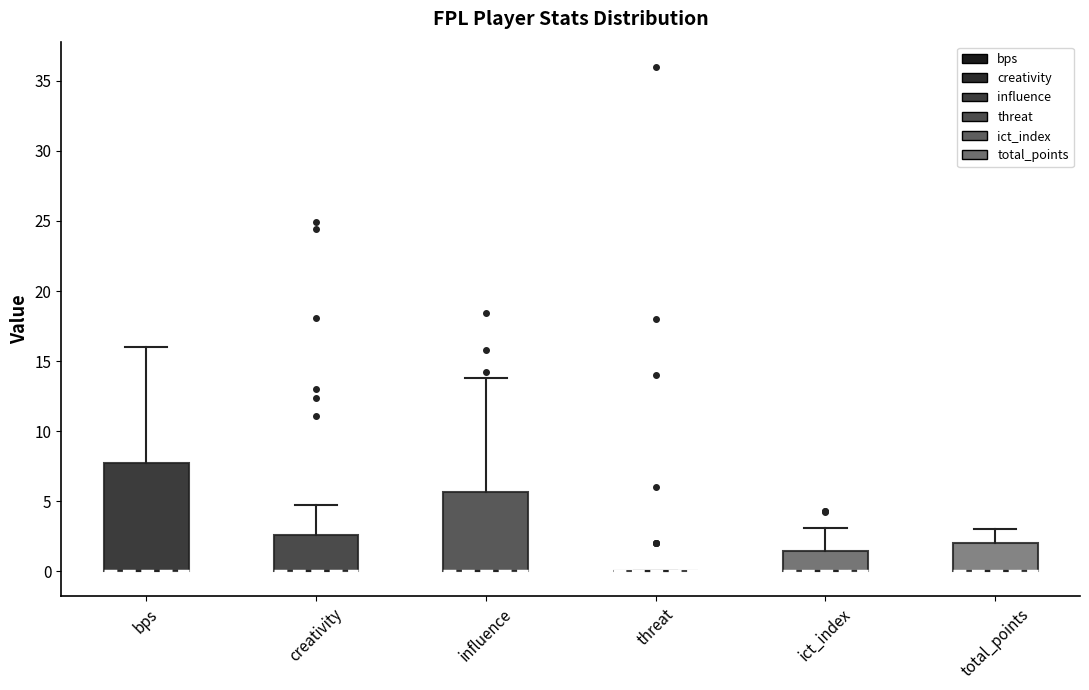

Reading left to right, transcribe this box plot: for each box, give where its median line is, the range the box spans, and where its two whiskers end, as read against the y-axis. The values are not printed on the chart, so give them approximately, as read against the axis.

bps: median 0.0 (drawn on the box's lower edge), box 0.0 to 8.0, whiskers 0.0 to 16.0
creativity: median 0.0 (drawn on the box's lower edge), box 0.0 to 2.5, whiskers 0.0 to 4.5
influence: median 0.0 (drawn on the box's lower edge), box 0.0 to 5.5, whiskers 0.0 to 14.0
threat: box collapsed to a line at 0.0, whiskers 0.0 to 0.0
ict_index: median 0.0 (drawn on the box's lower edge), box 0.0 to 1.5, whiskers 0.0 to 3.0
total_points: median 0.0 (drawn on the box's lower edge), box 0.0 to 2.0, whiskers 0.0 to 3.0